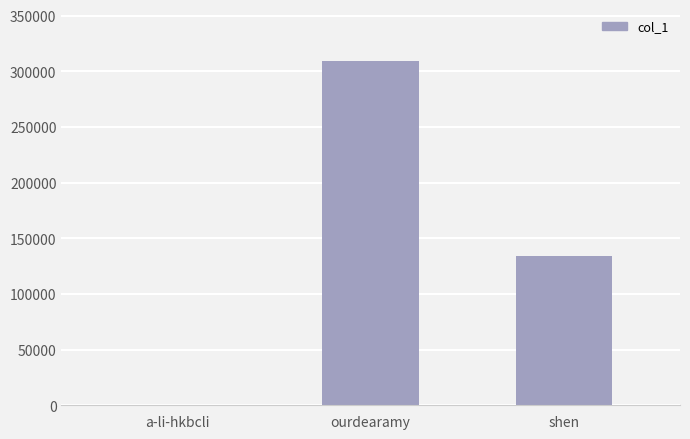

Which label corresponds to the largest value in the chart?

ourdearamy